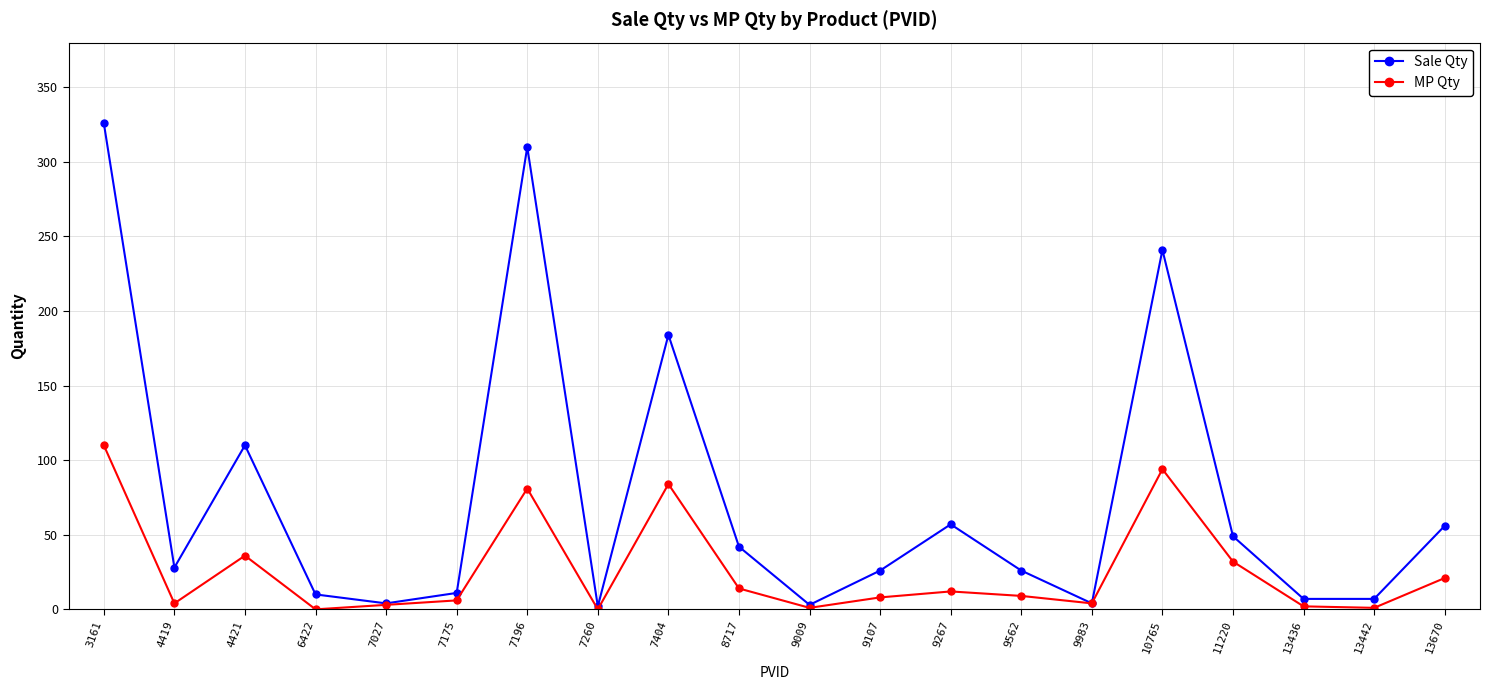

List the series in order of their overall mean, highest first.

Sale Qty, MP Qty